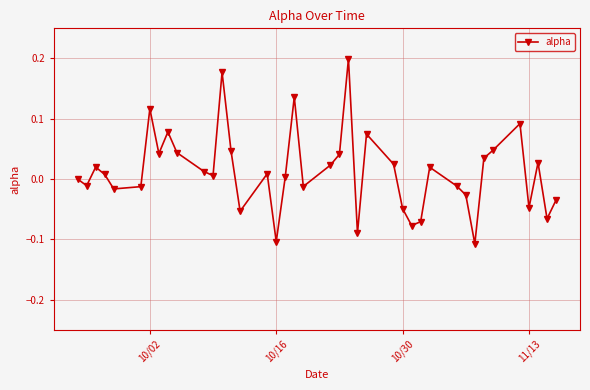

How many interior local valleys (lower than both neighbors) does the data have?

12